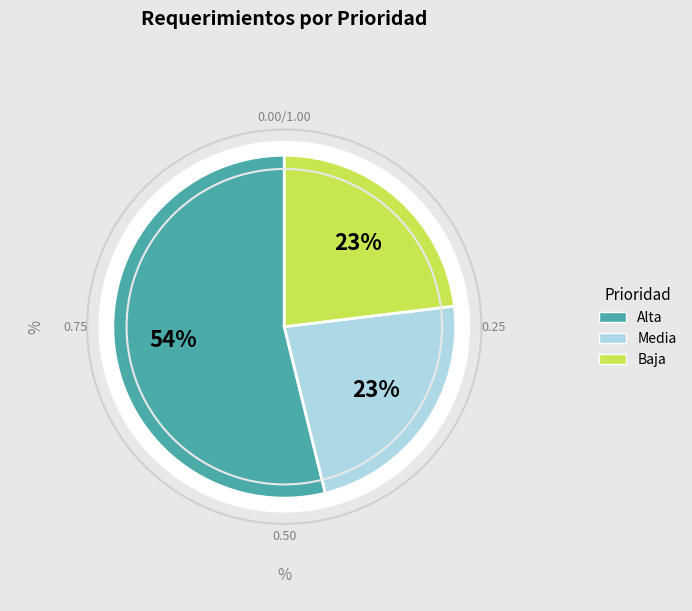

Which slice is the largest?

Alta